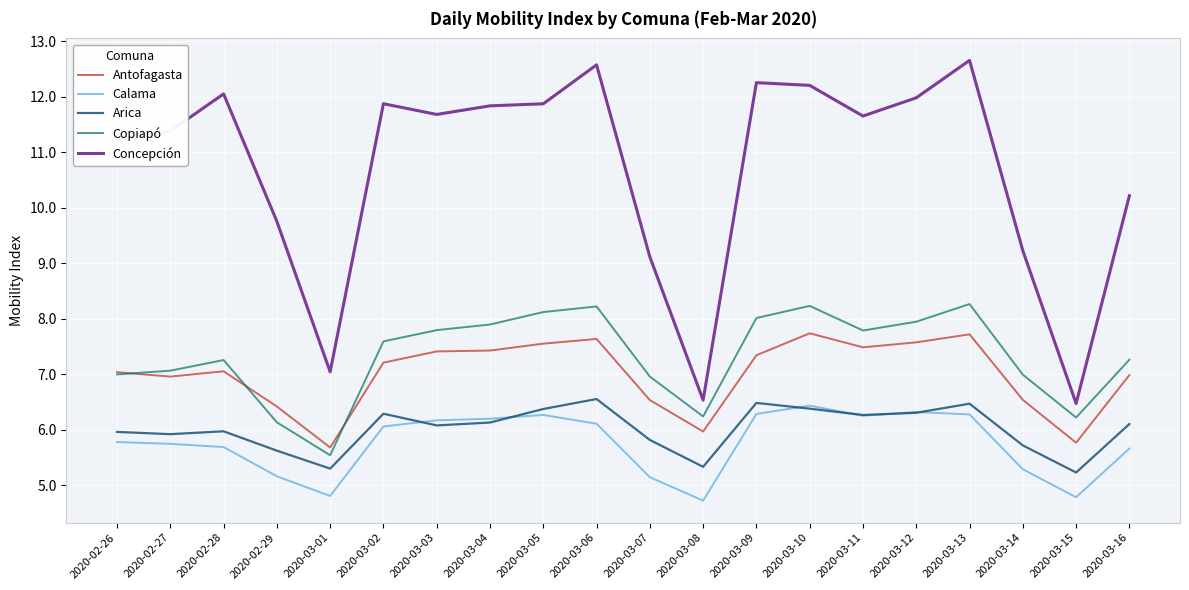

Is the value of Antofagasta at 2020-03-02 greater than the value of Calama at 2020-03-05?

Yes